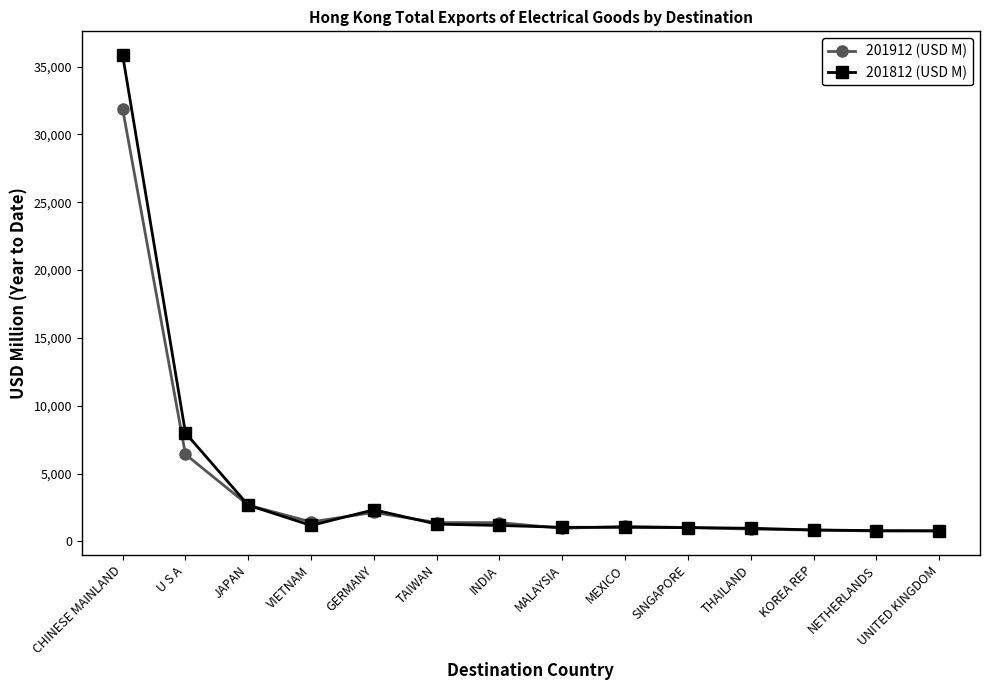

Does the chart display data point markers on the line(s)?

Yes